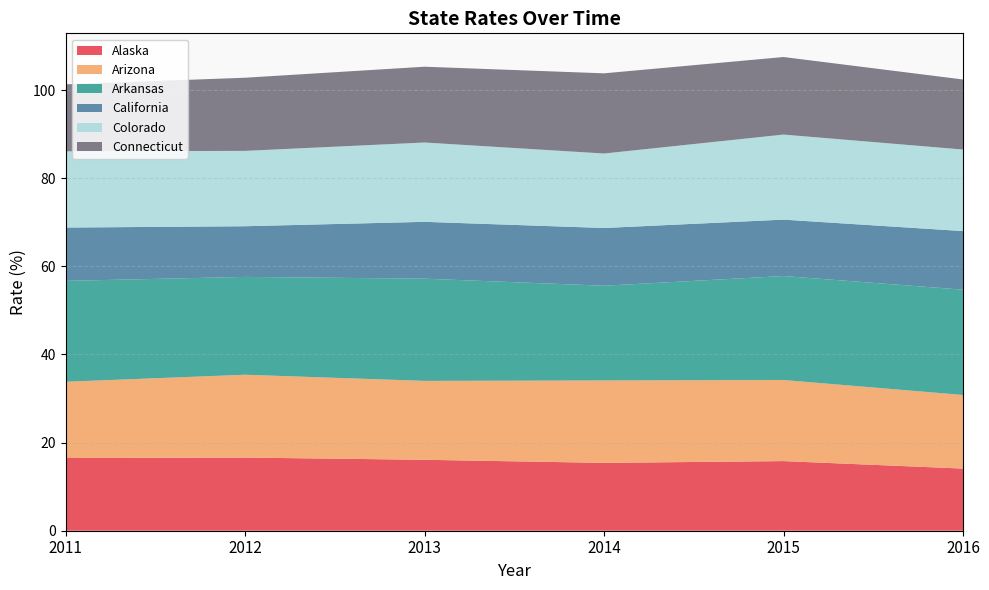

Reading left to right, transcribe all the data shown in this chart.

Alaska: 16.5	16.6	16.1	15.4	15.8	14.1
Arizona: 17.3	18.8	17.9	18.7	18.4	16.7
Arkansas: 22.9	22.2	23.2	21.5	23.6	23.9
California: 12.1	11.5	12.9	13.1	12.8	13.3
Colorado: 17.3	17.1	18.0	16.9	19.3	18.5
Connecticut: 15.2	16.6	17.2	18.2	17.6	15.9